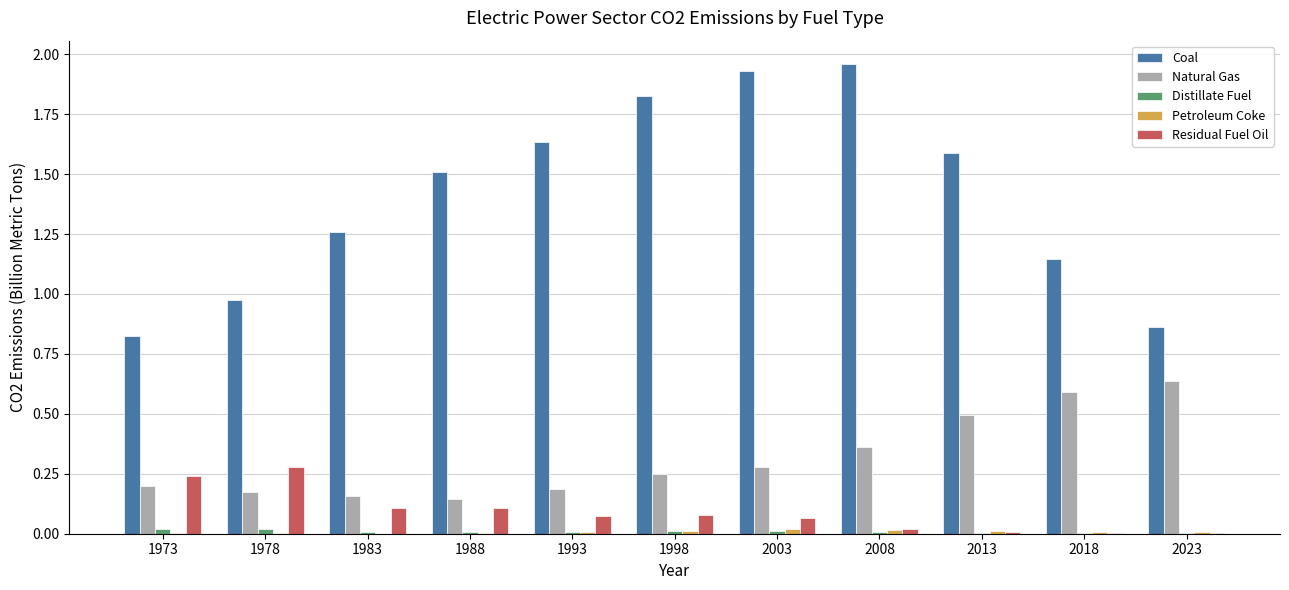

Is it true that Natural Gas equals 0.1 at 1993?

False